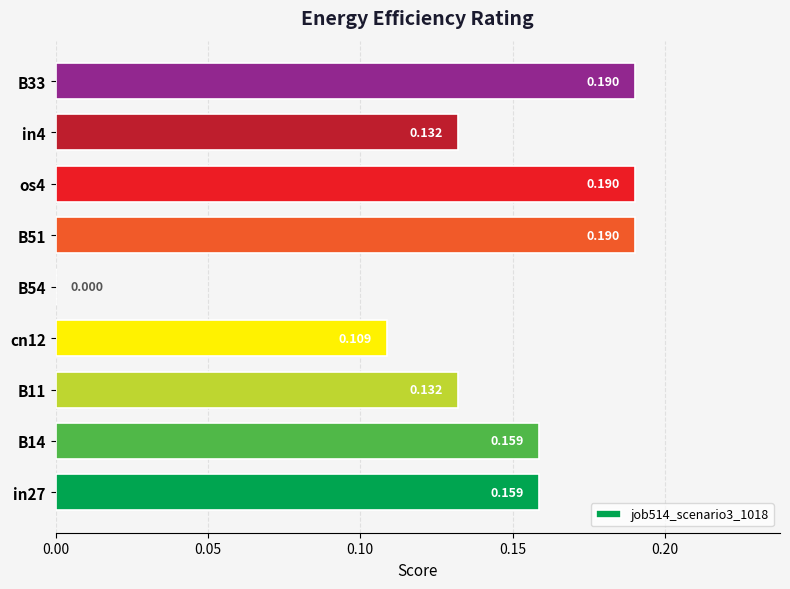

Where is the data nearest to the value 0?

B54